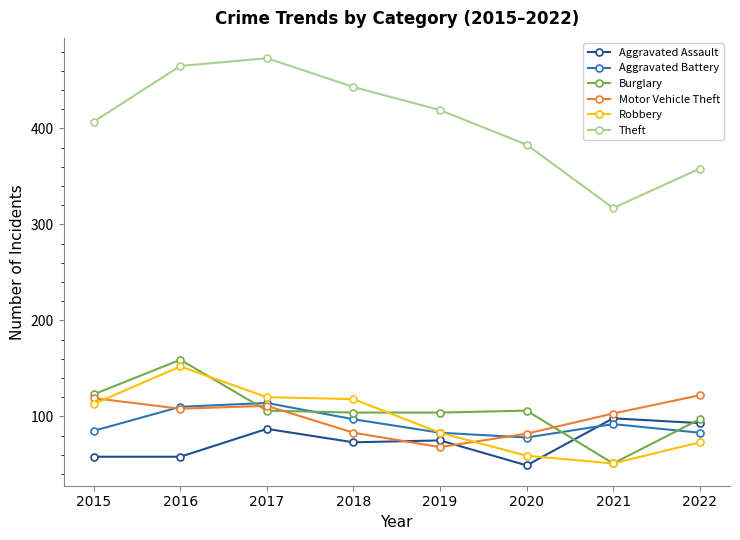

What is the value of the Robbery point at the 8th from the left?

73